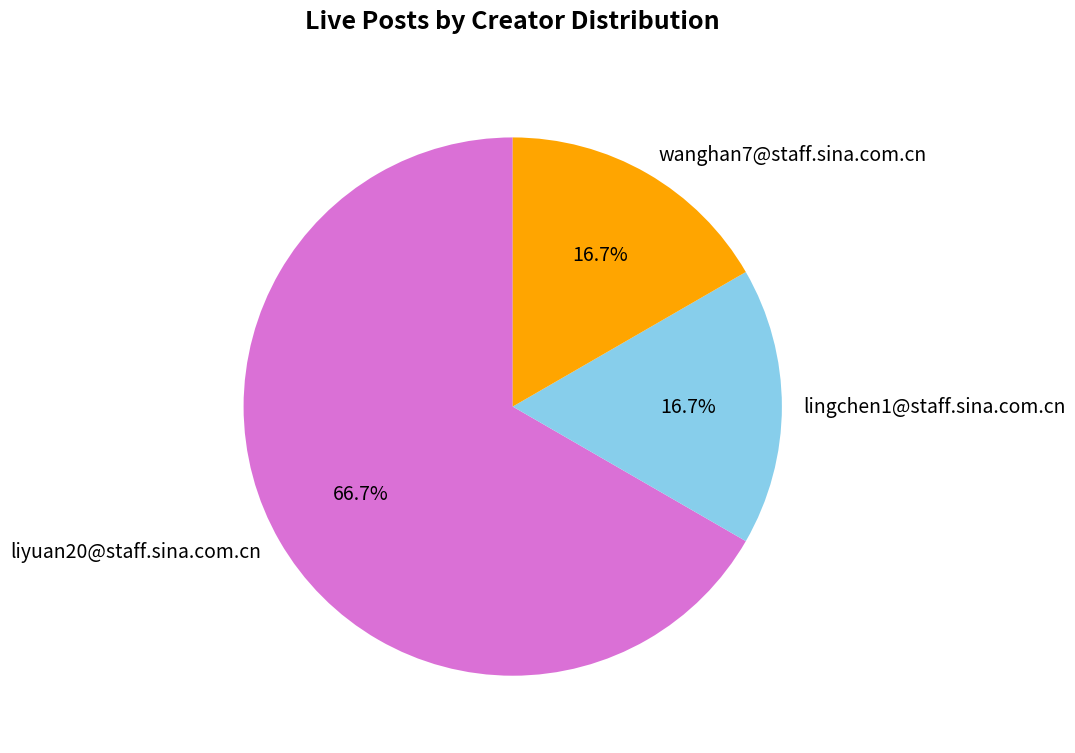

How many segments does this pie chart have?

3